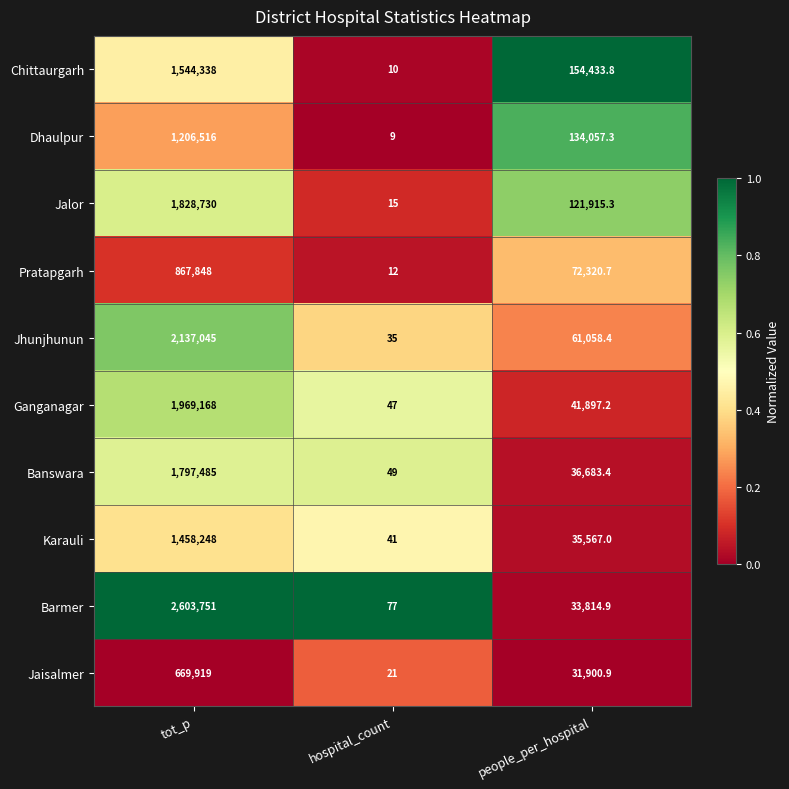

List the series in order of their peak value, lowest first.

Jaisalmer, Pratapgarh, Dhaulpur, Karauli, Chittaurgarh, Banswara, Jalor, Ganganagar, Jhunjhunun, Barmer